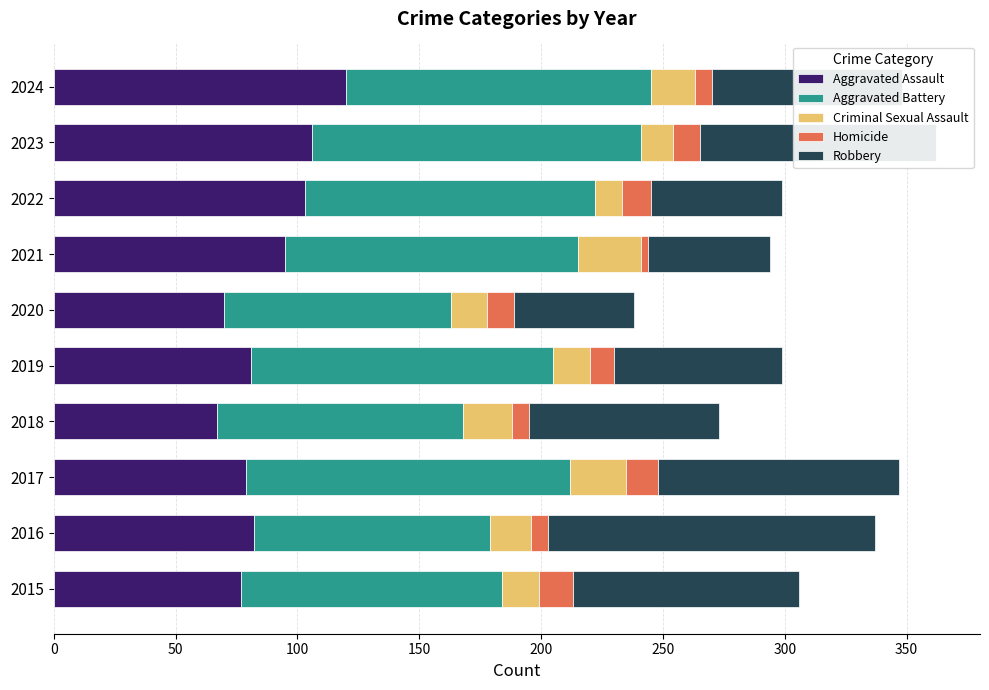

What are all the series names shown in the legend?

Aggravated Assault, Aggravated Battery, Criminal Sexual Assault, Homicide, Robbery